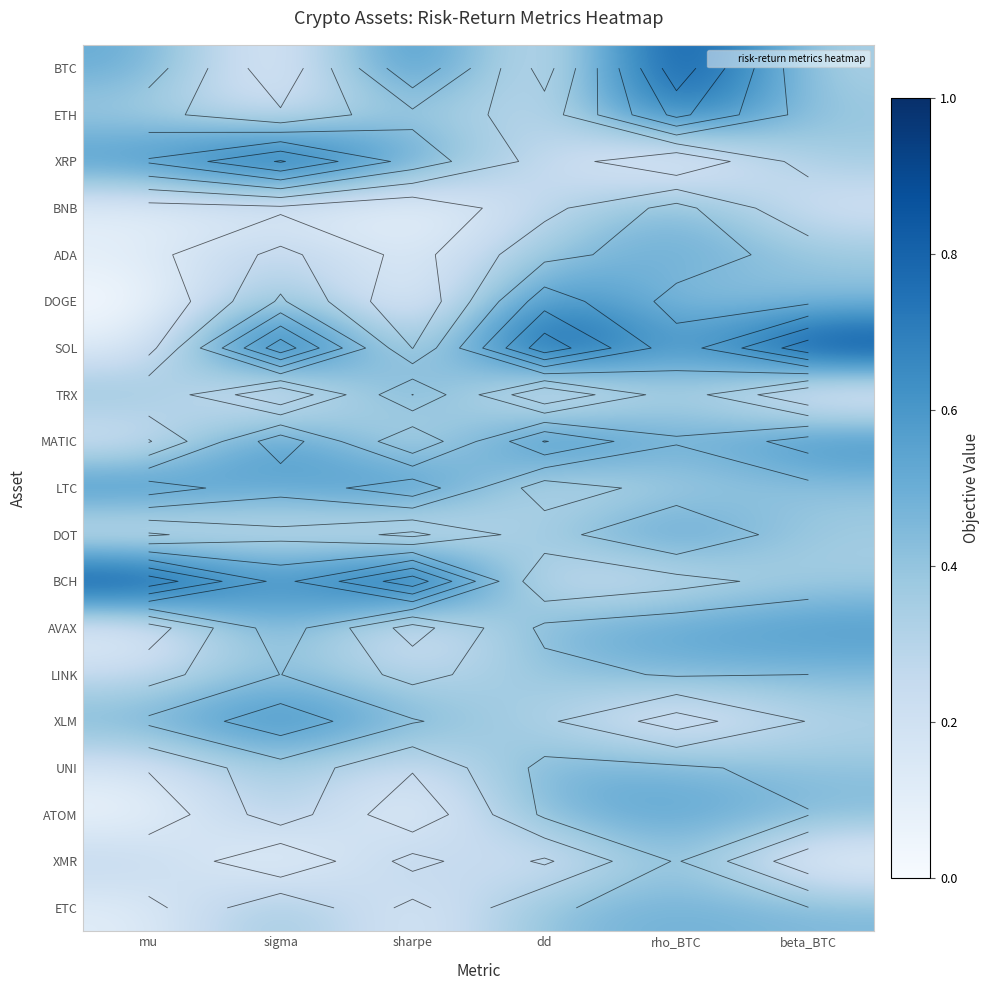

Rank the categories by TRX value from highest to lowest.

sharpe, mu, rho_BTC, sigma, dd, beta_BTC